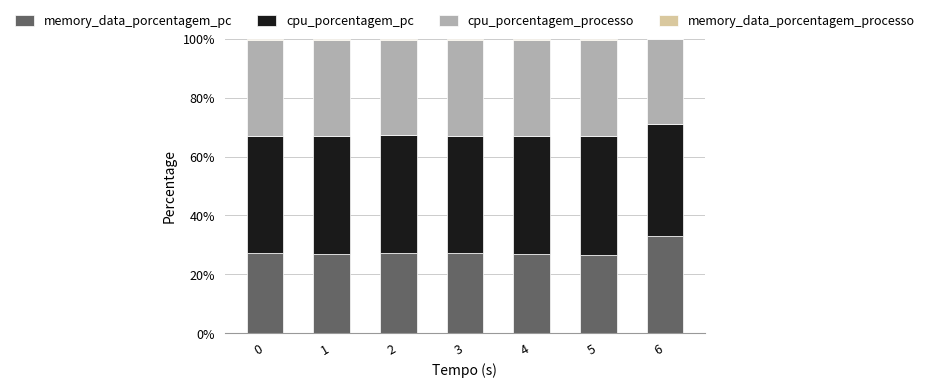

The memory_data_porcentagem_pc series shows 32.9 at 6. True or false?

True